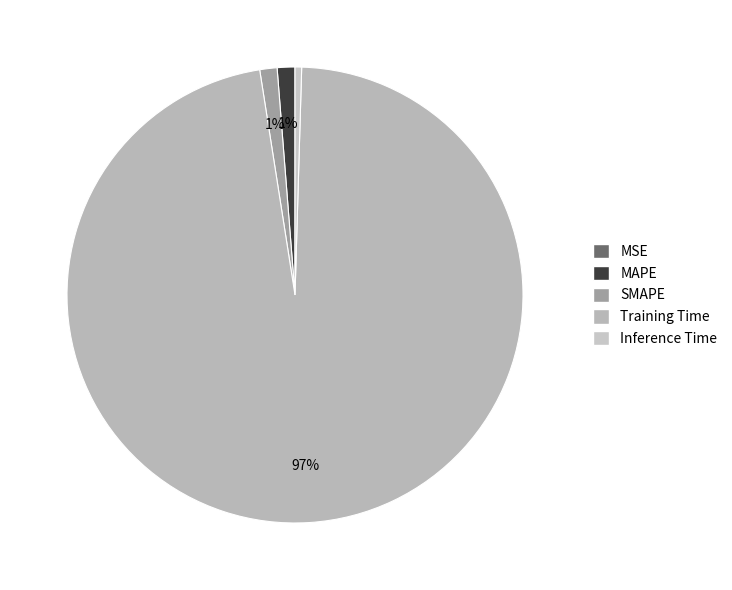

True or false: Training Time accounts for 97% of the total.

True